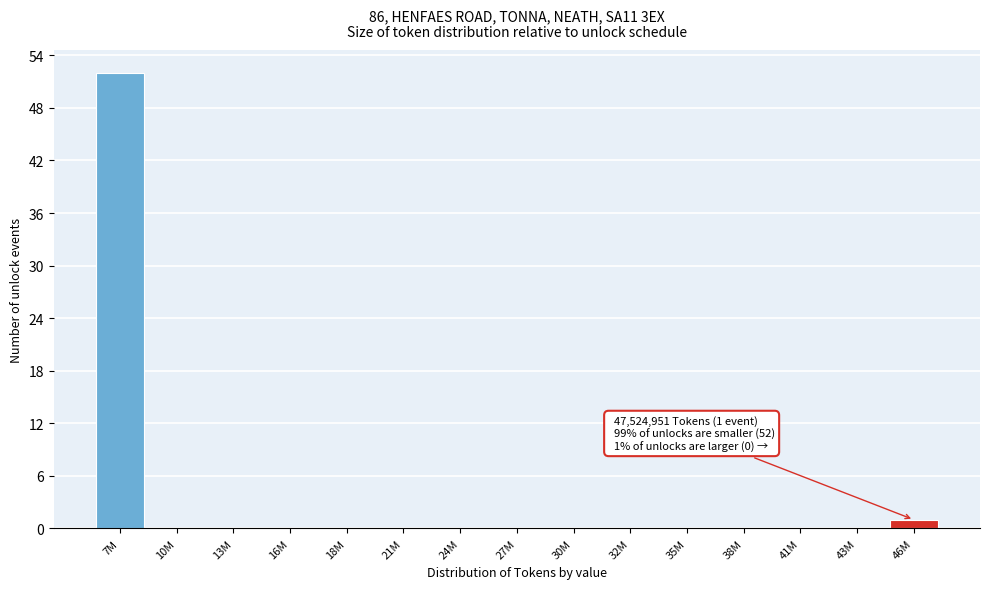

Reading left to right, transcribe all the data shown in this chart.

7M=52	10M=0	13M=0	16M=0	18M=0	21M=0	24M=0	27M=0	30M=0	32M=0	35M=0	38M=0	41M=0	43M=0	46M=1